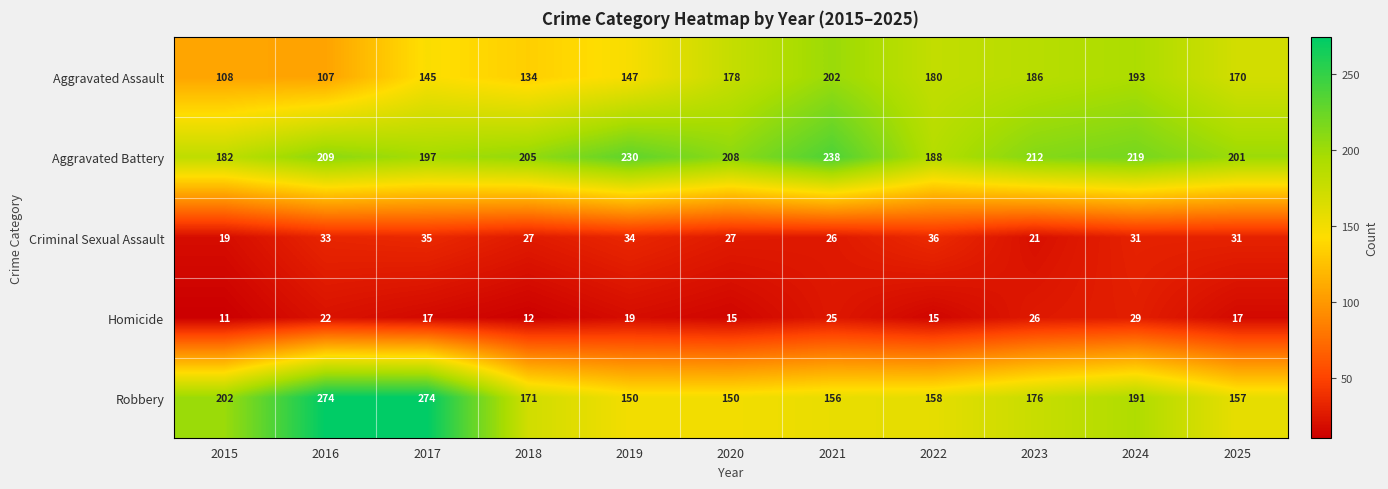

What is the sum of the Robbery values at 2016 and 2018?

445